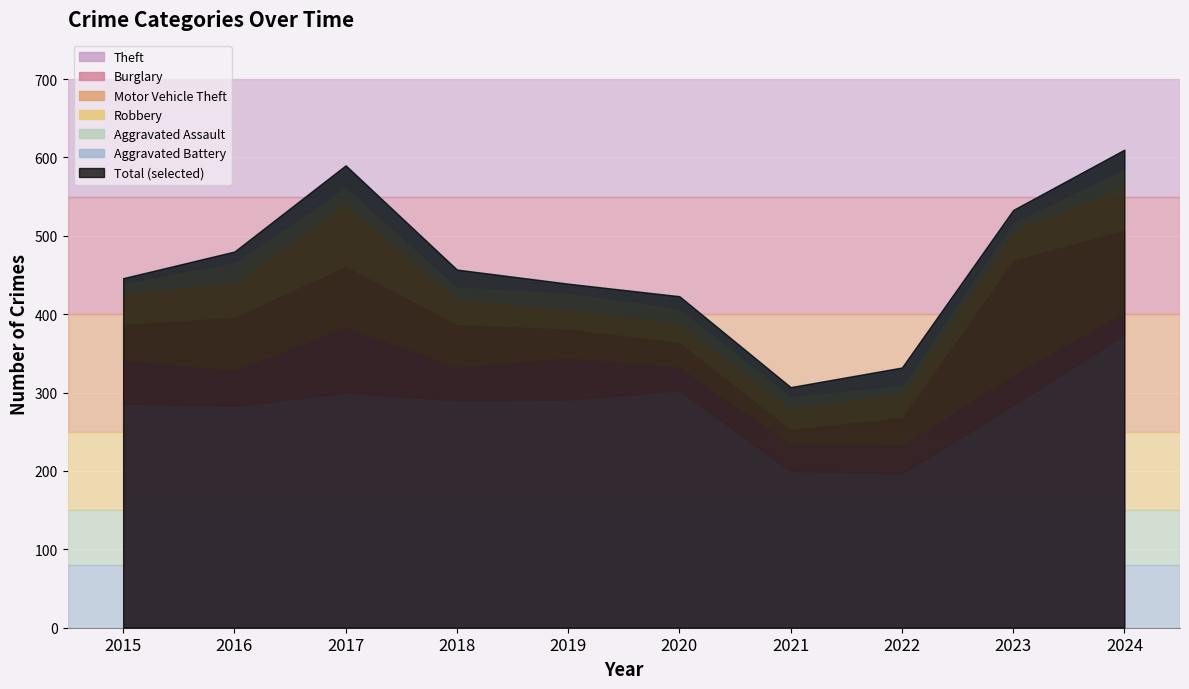

Read the Robbery value at 2023, to the nearest 5.

35